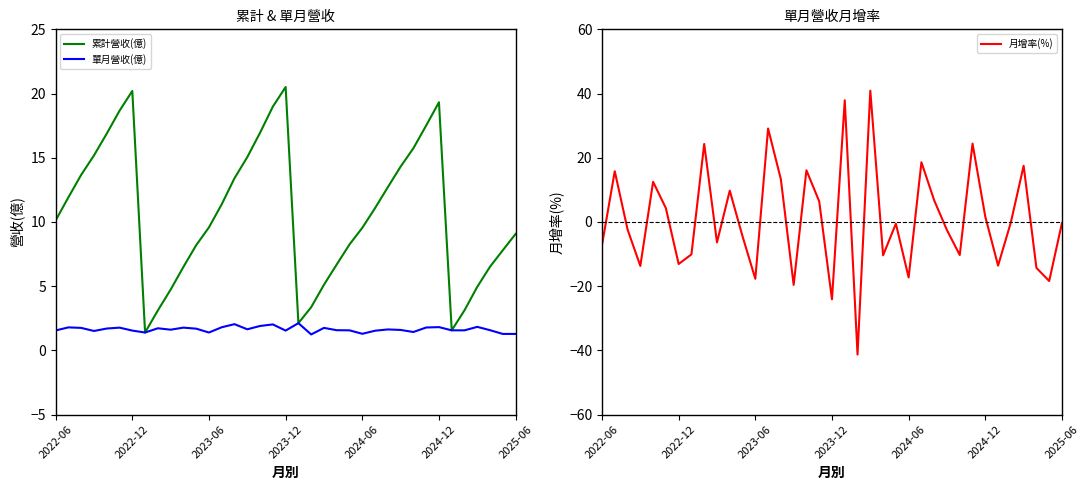

Is it true that 累計營收(億) equals 9.5 at 2024-06?

True